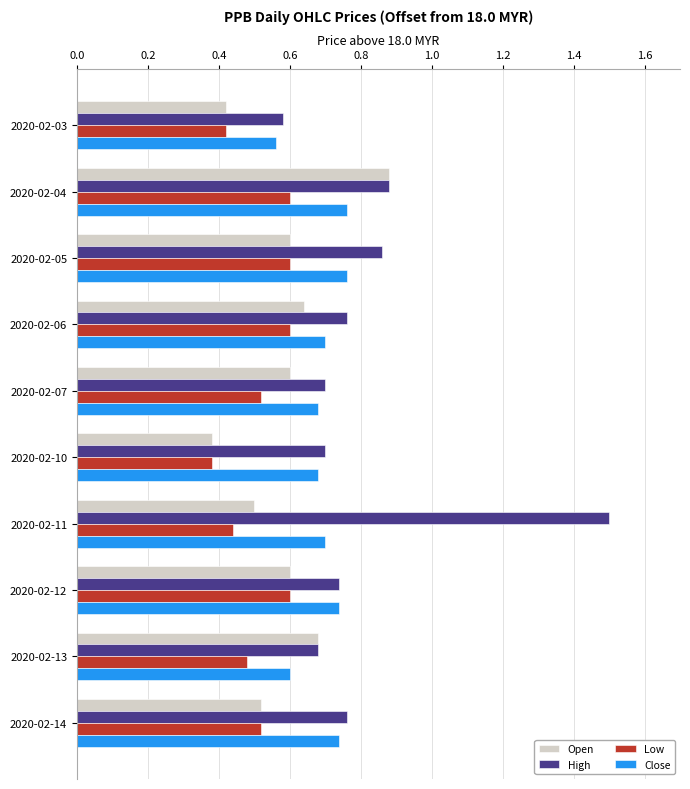

Count the Open values in the range 0 to 1.

10